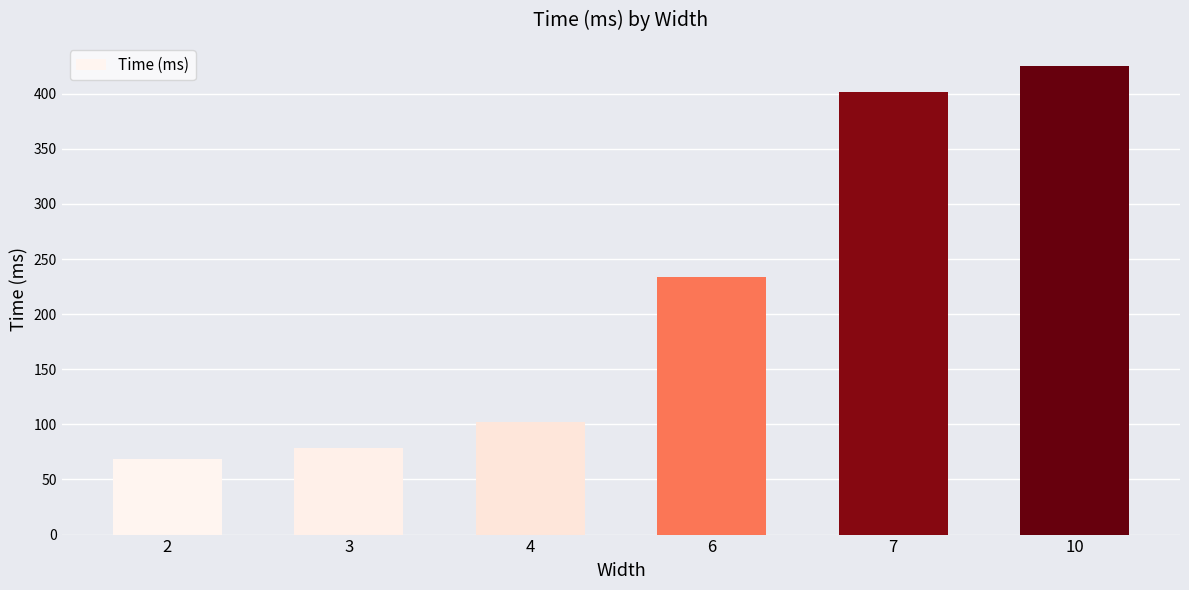

The chart shows a value of 102 at 4. True or false?

True